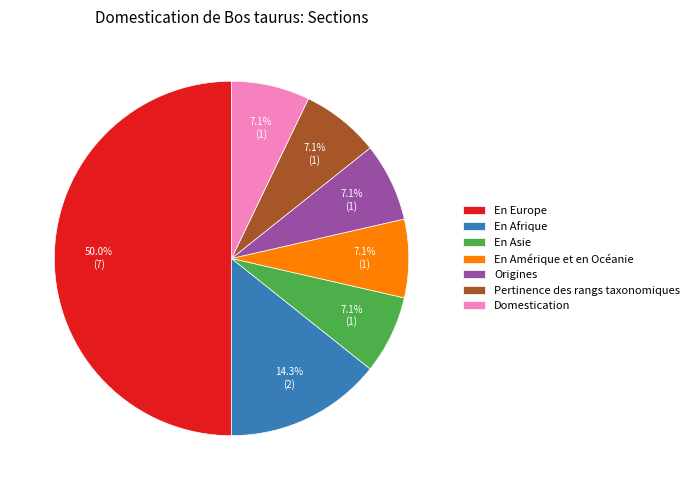

Which slice is the largest?

En Europe